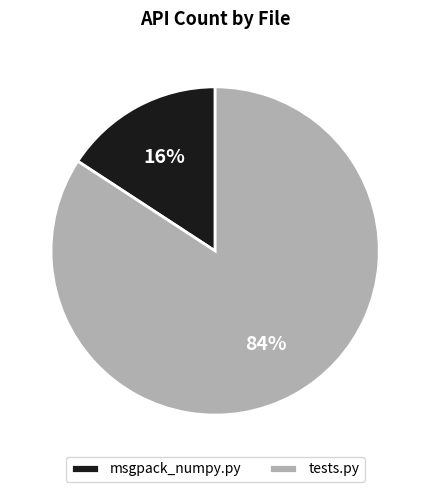

Rank the categories by value from lowest to highest.

msgpack_numpy.py, tests.py